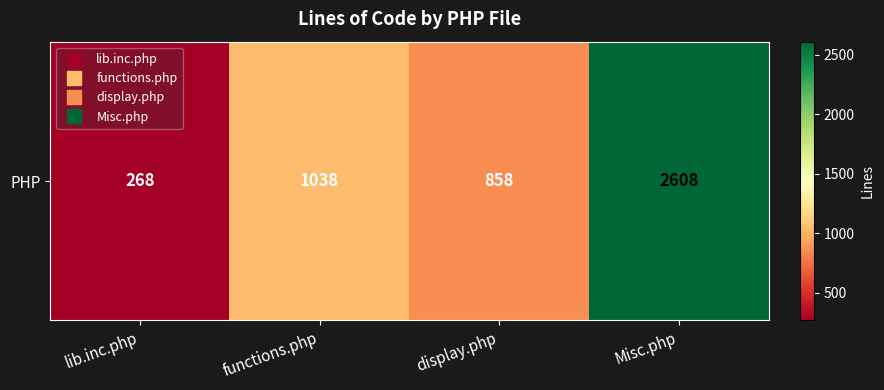

What is the smallest value displayed?

268